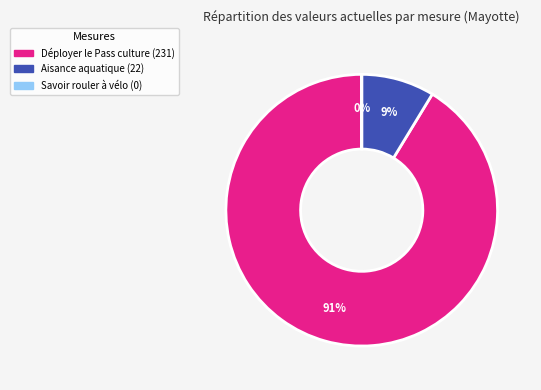

Is there any slice that represents more than half of the pie?

Yes